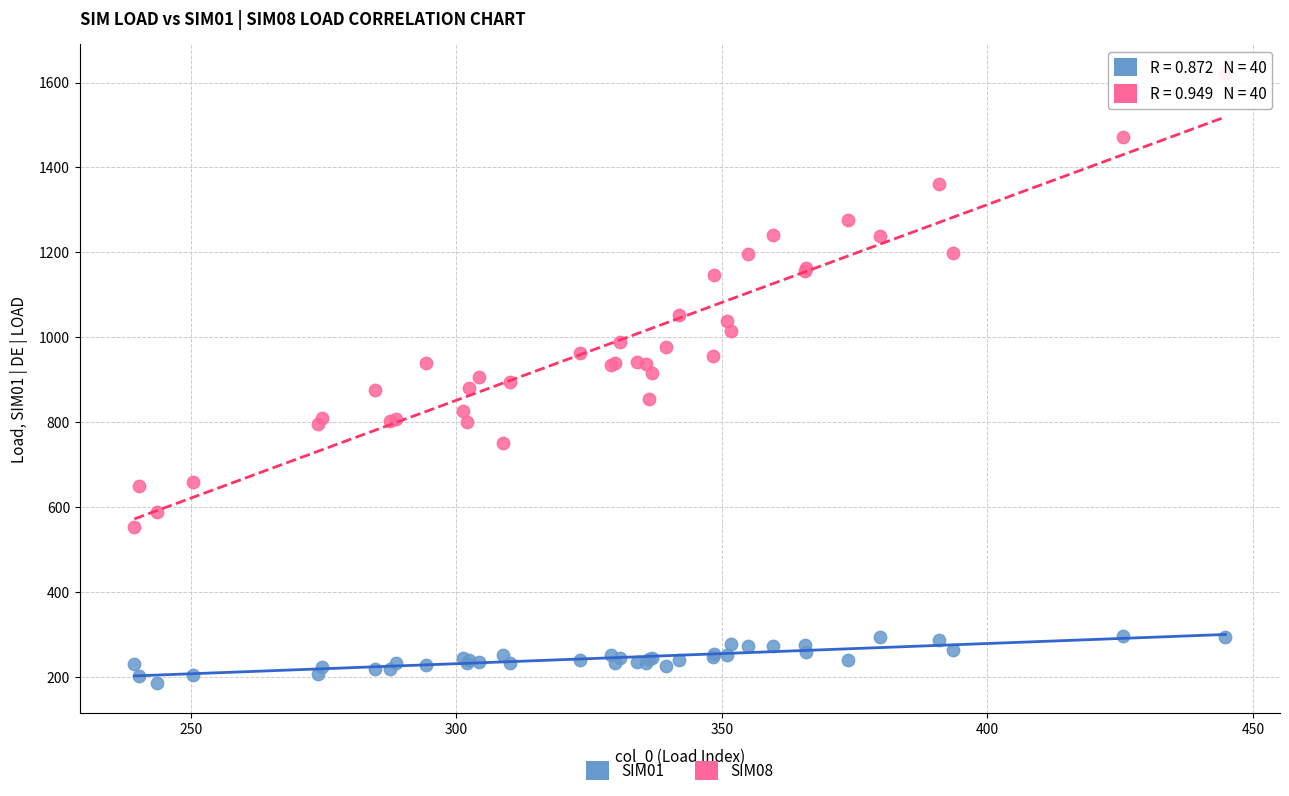

Which series has the largest Y range (max minus min)?

SIM08